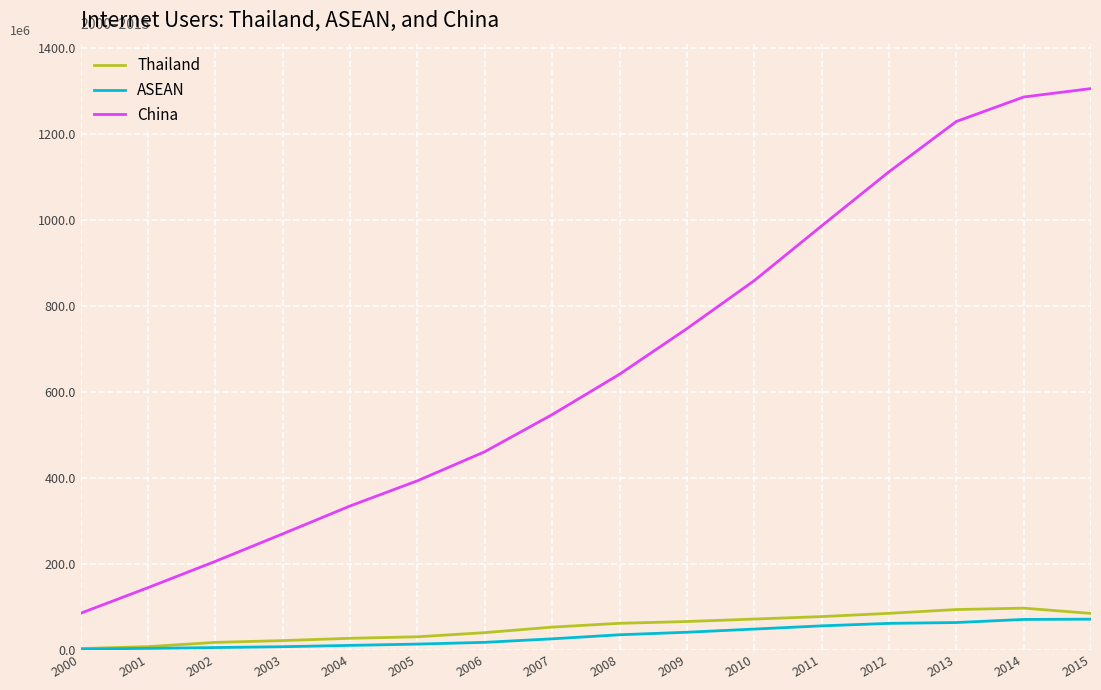

What is the value of the Thailand point at the 6th from the left?

30460238.0